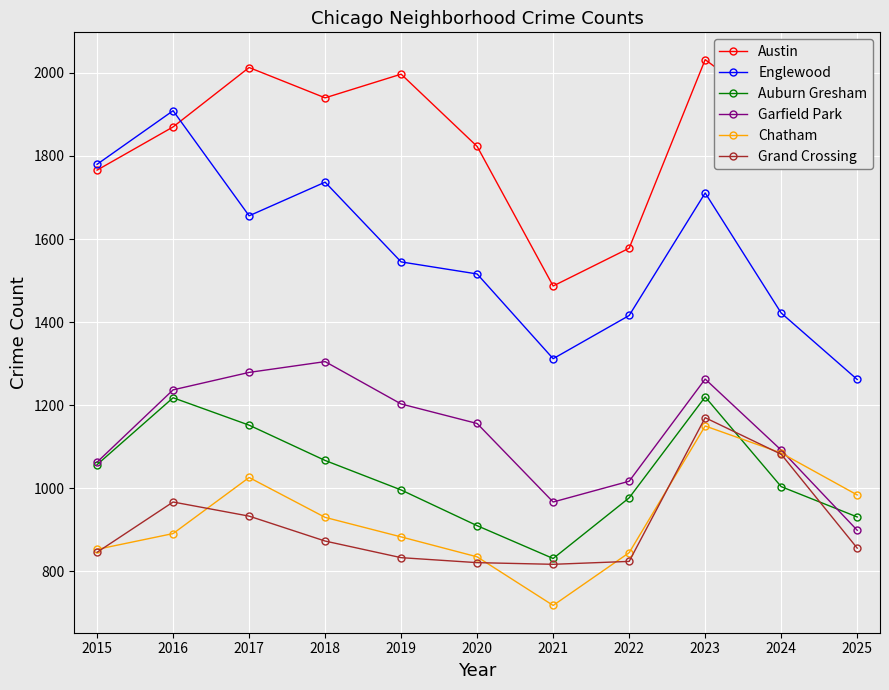

True or false: Englewood has more than 2 interior local peaks.

True